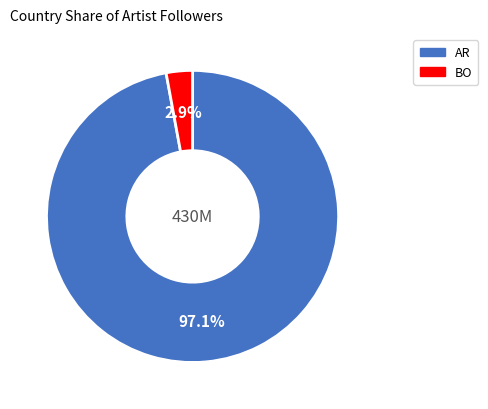

Is there any slice that represents more than half of the pie?

Yes